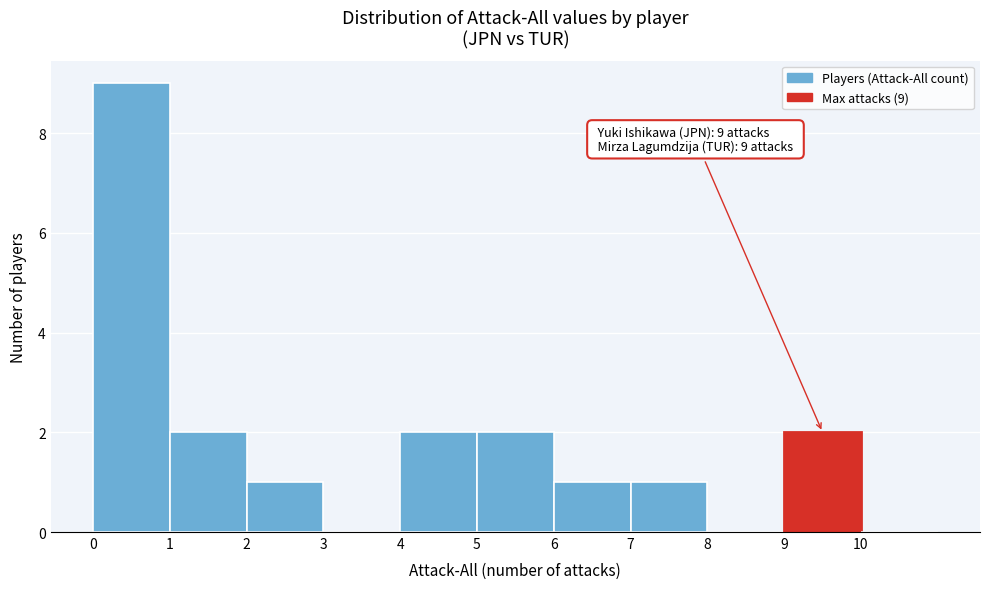

Which range on the x-axis has the tallest bar?

0 to 1